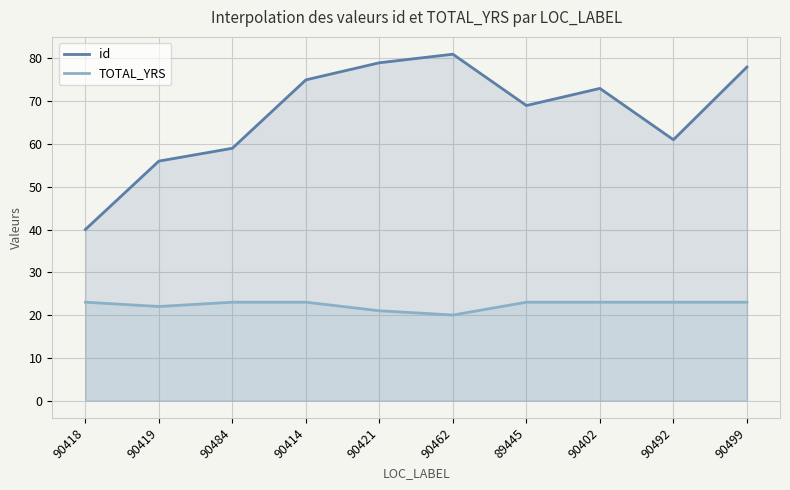

What are all the series names shown in the legend?

id, TOTAL_YRS